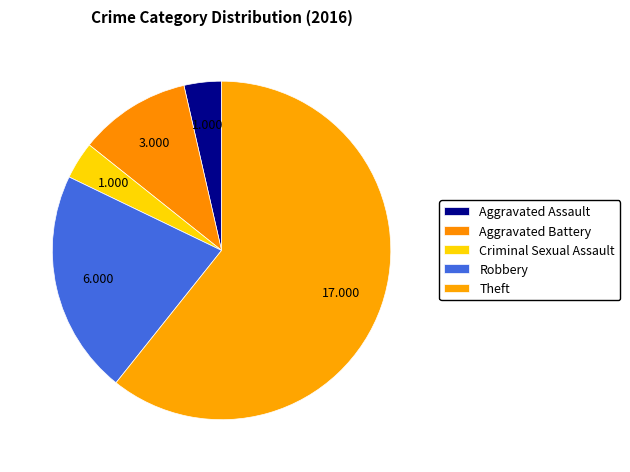

Rank the categories by value from lowest to highest.

Aggravated Assault, Criminal Sexual Assault, Aggravated Battery, Robbery, Theft